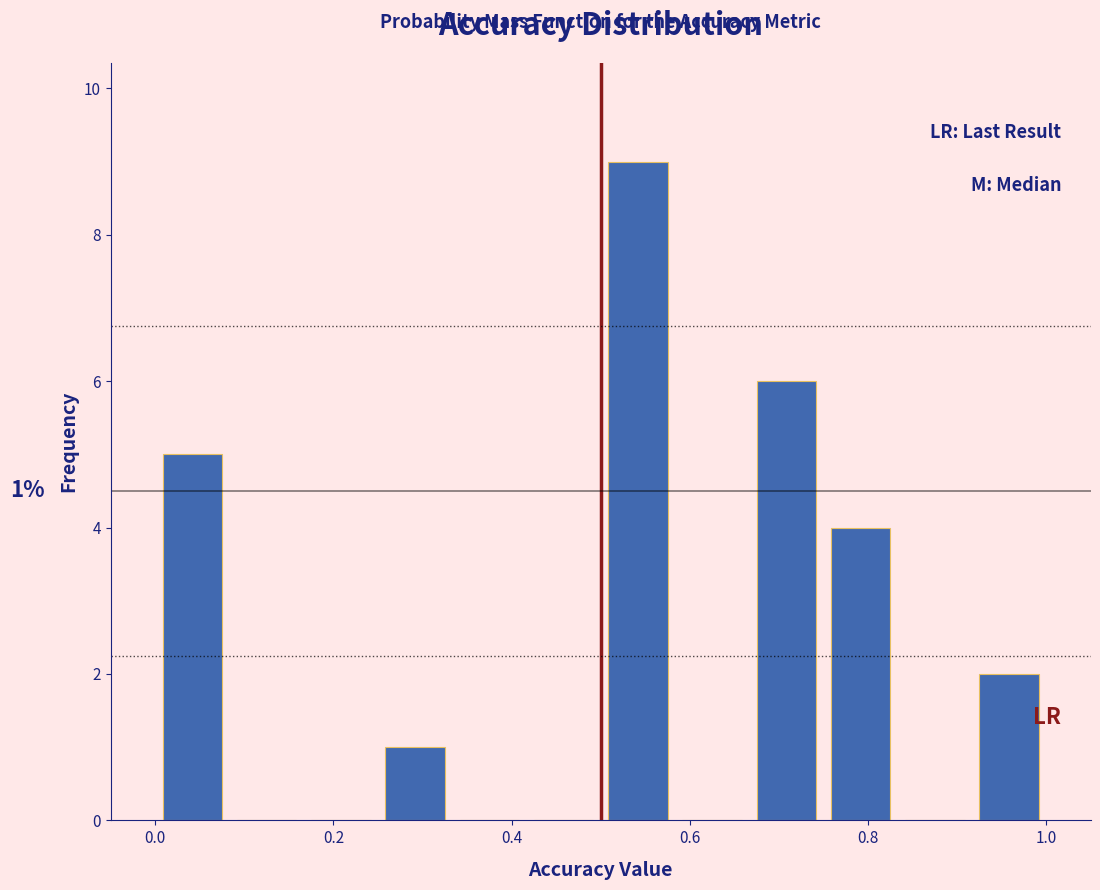

Which range on the x-axis has the tallest bar?

0.50 to 0.58